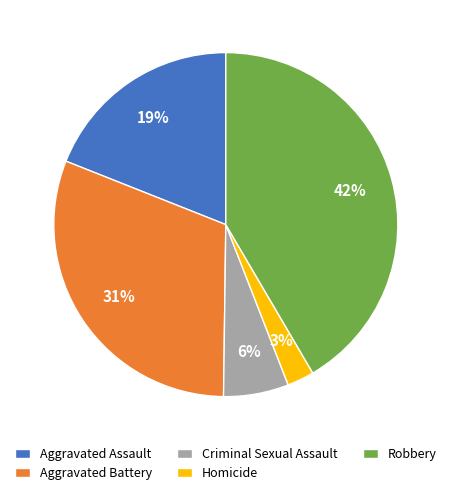

Which has a higher value, Aggravated Battery or Aggravated Assault?

Aggravated Battery